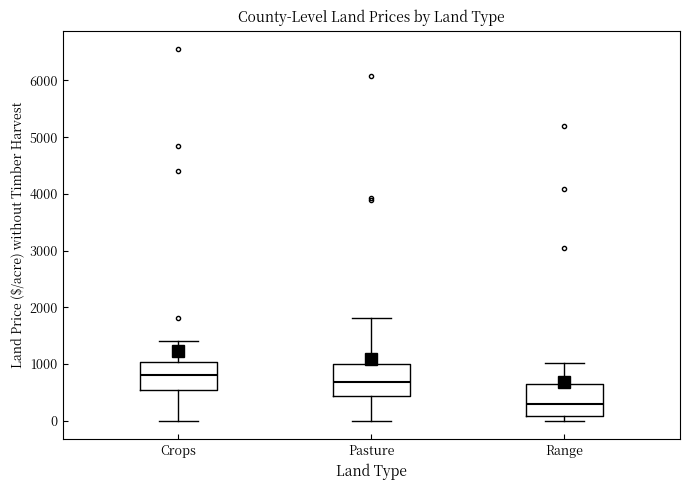

Which box has the lowest median line?

Range